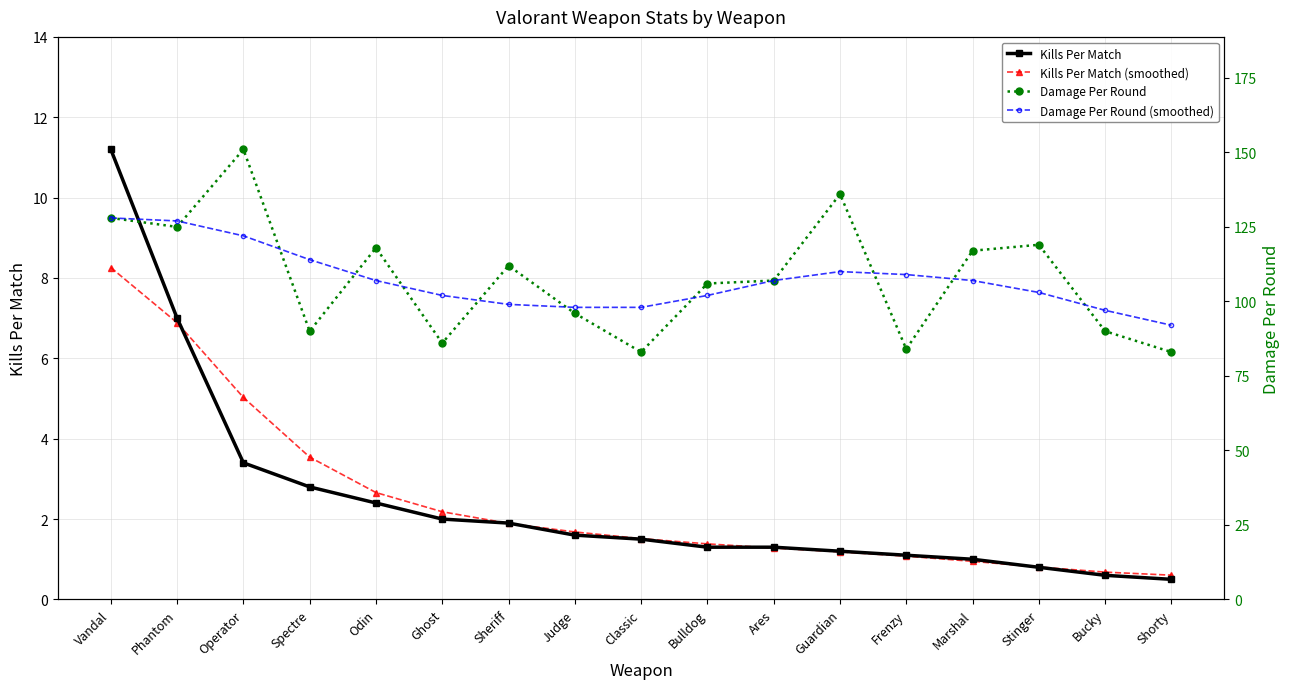

What is the maximum value shown in the chart?

151.0